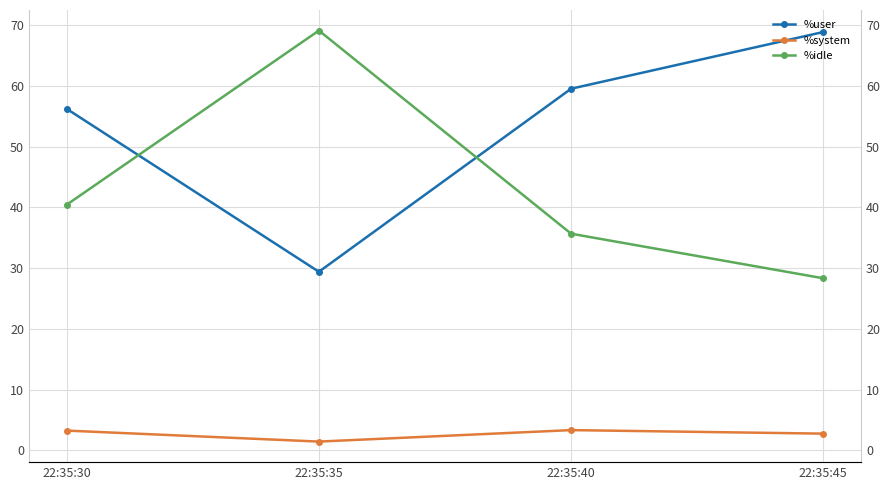

Which series has the largest total across all categories?

%user